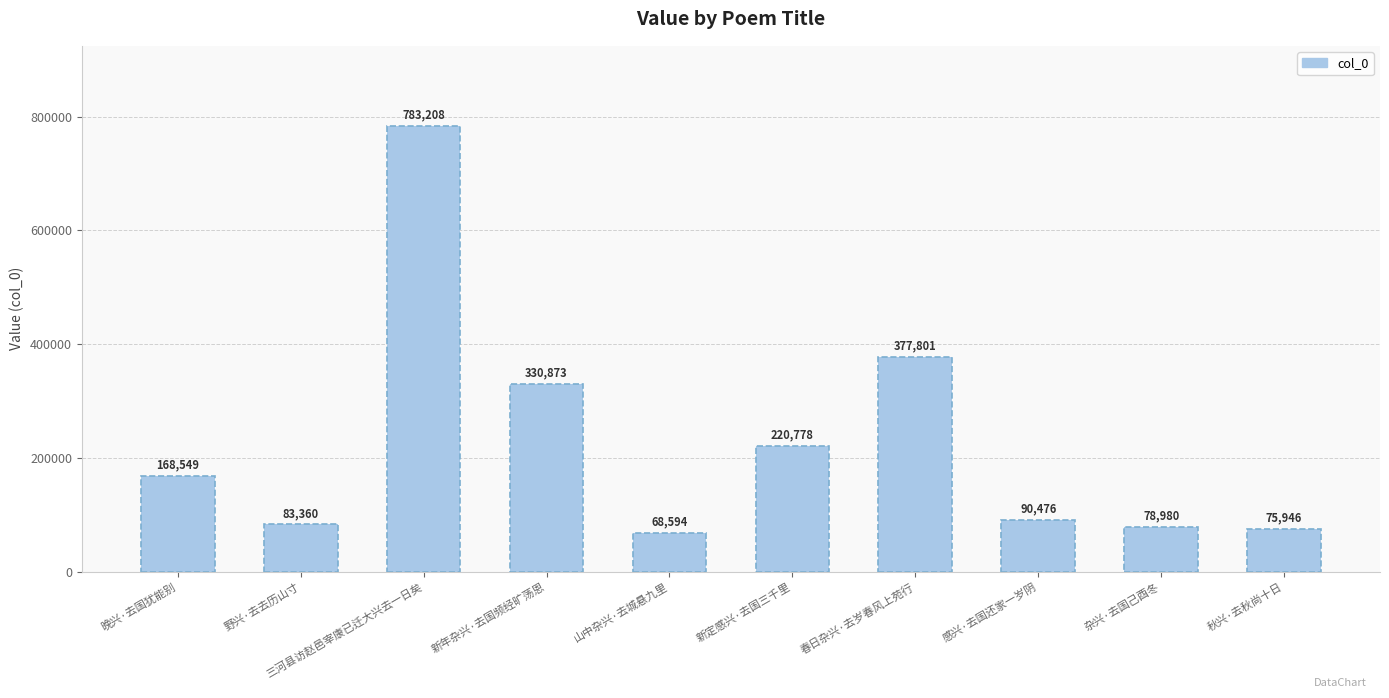

True or false: the data shows 783208 at 三河县访赵邑宰康已迁大兴去一日矣.

True